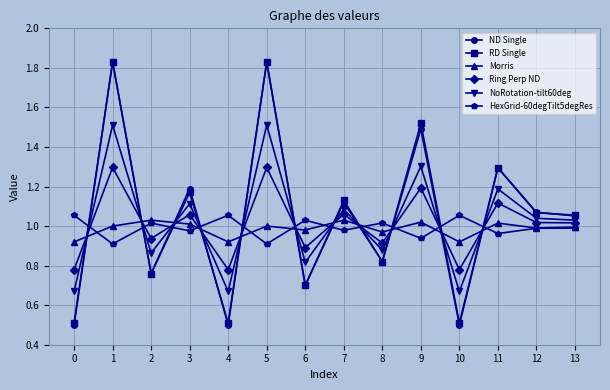

Is it true that ND Single equals 0.2 at 4?

False